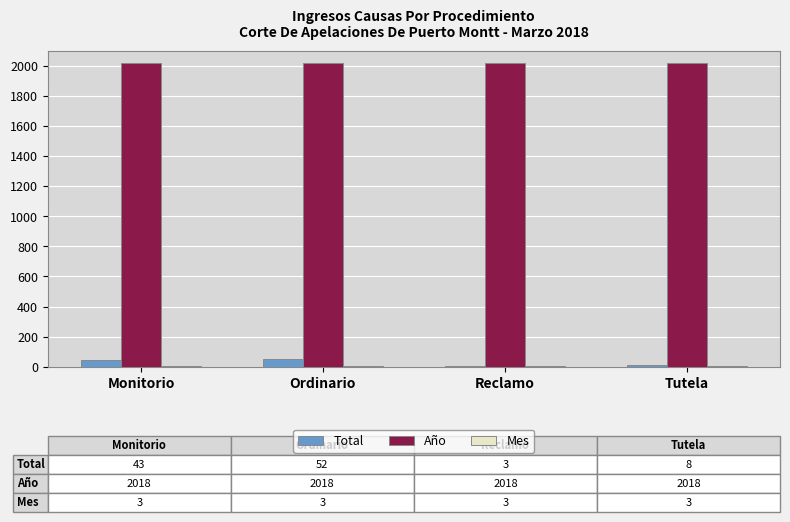

Between Ordinario and Reclamo, which series saw the biggest shift?

Total